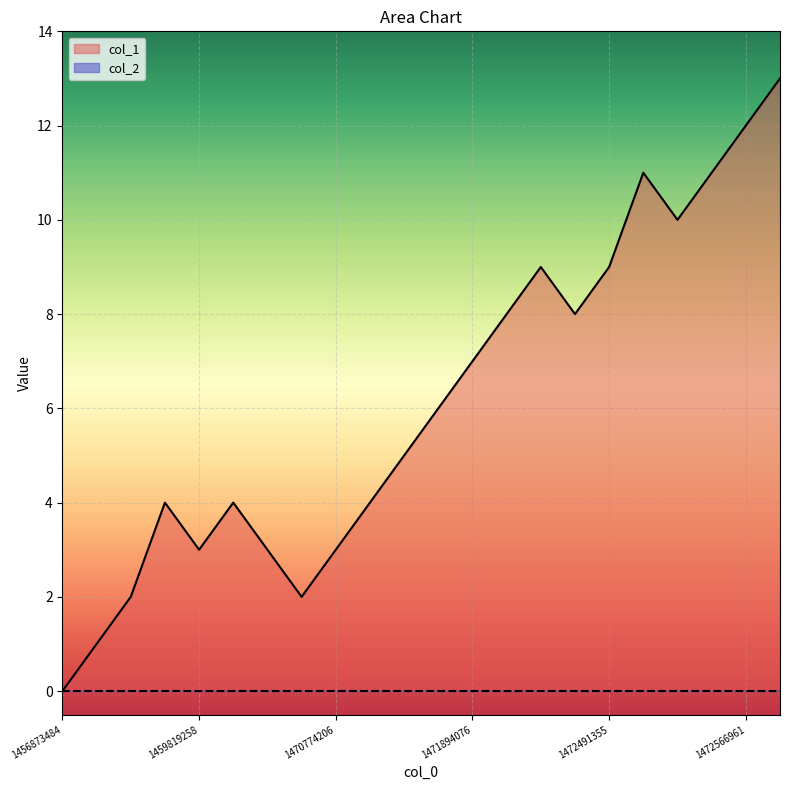

True or false: there are more than 1 points higher than both neighbors.

True